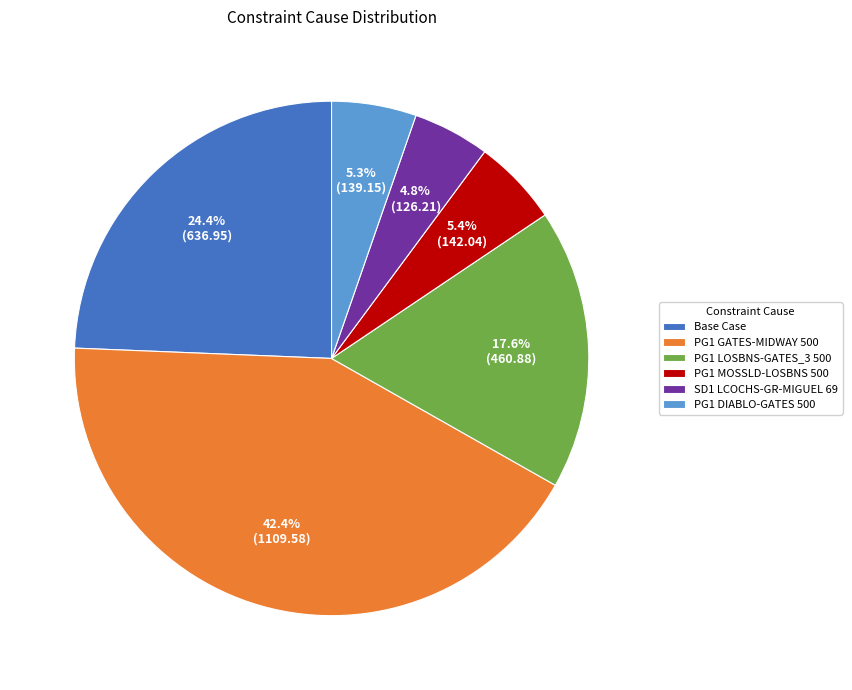

To the nearest percent, what is the combined percentage of Base Case and PG1 MOSSLD-LOSBNS 500?

30%